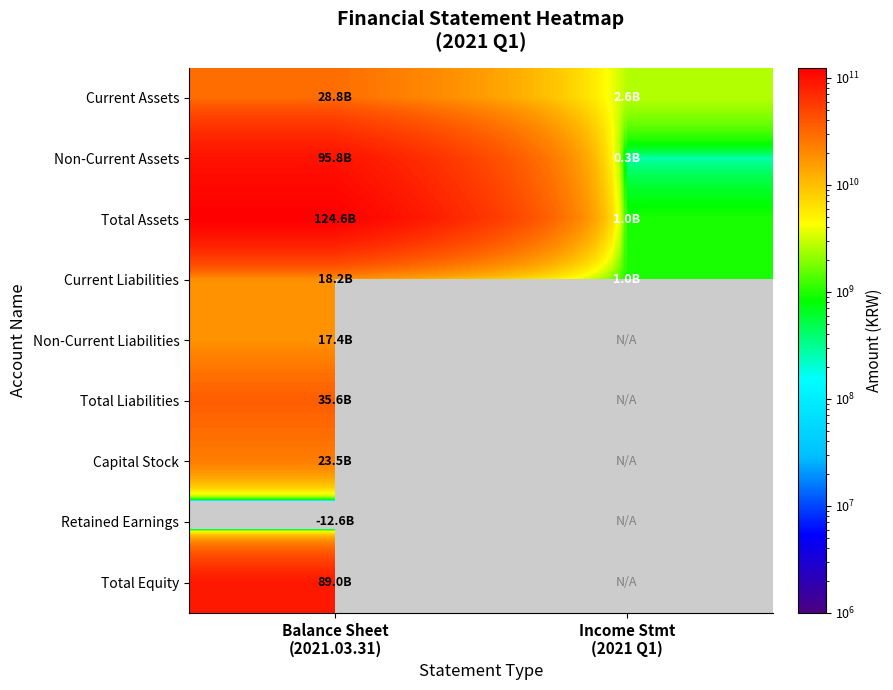

What is the smallest value displayed?

-12583356969.0